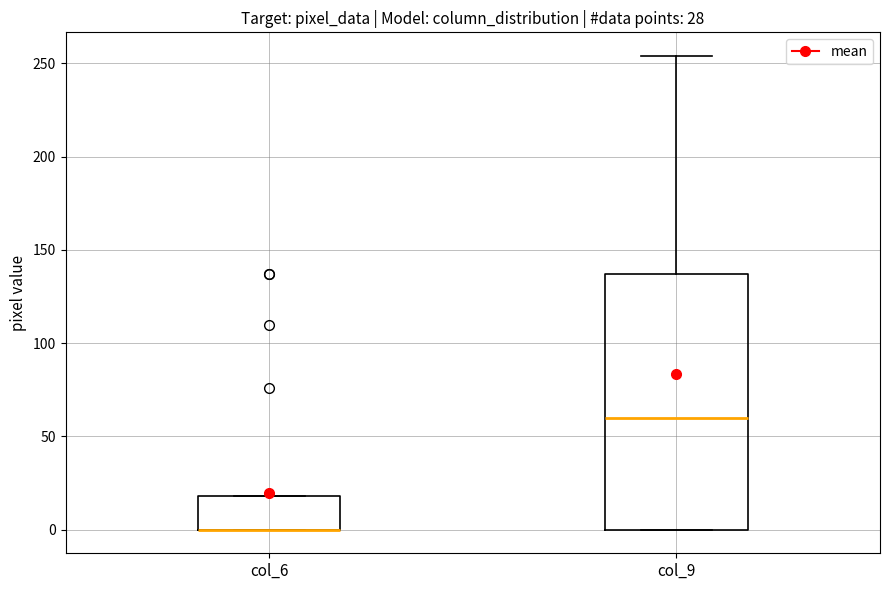

Which box is the tallest, from its lower edge to its upper edge?

col_9